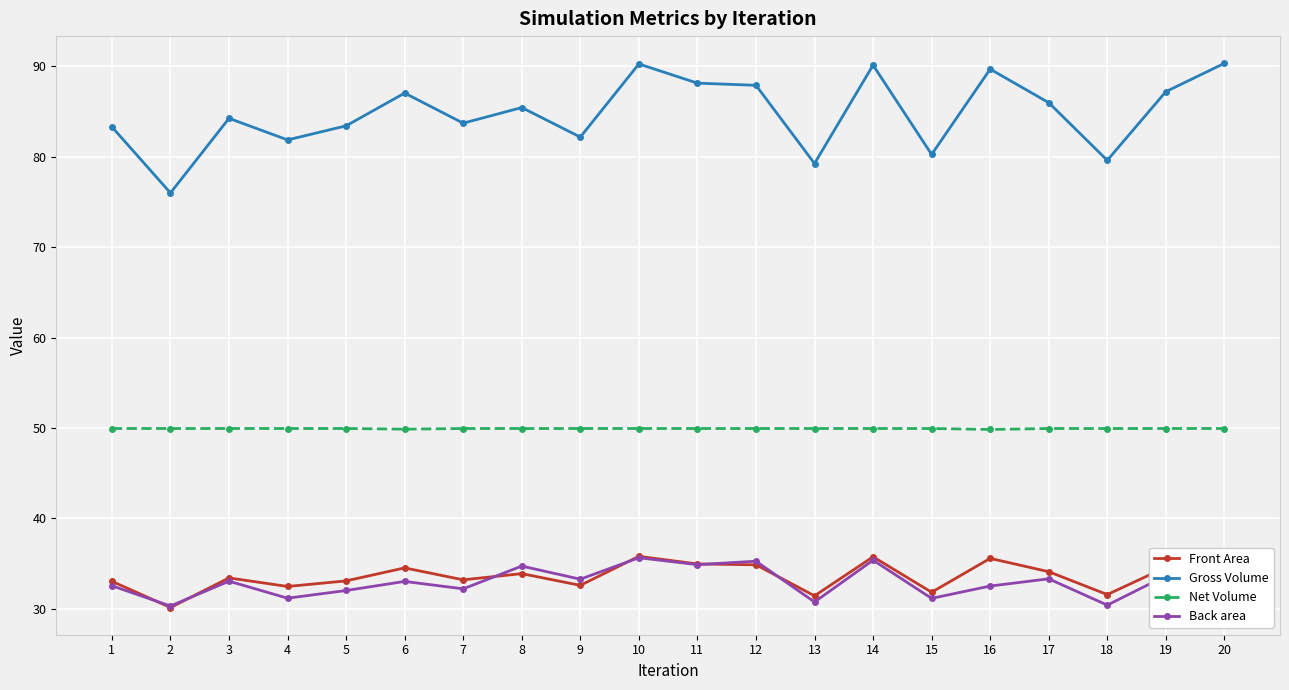

Is it true that Front Area equals 48.2 at 17?

False